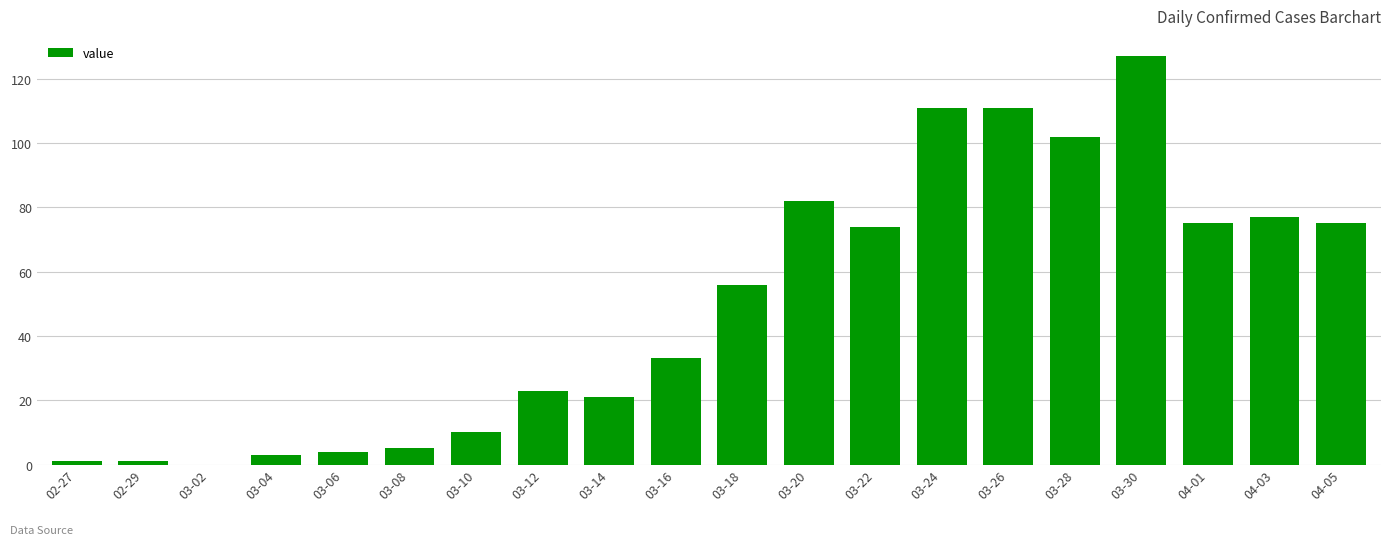

What is the sum of all values?

991